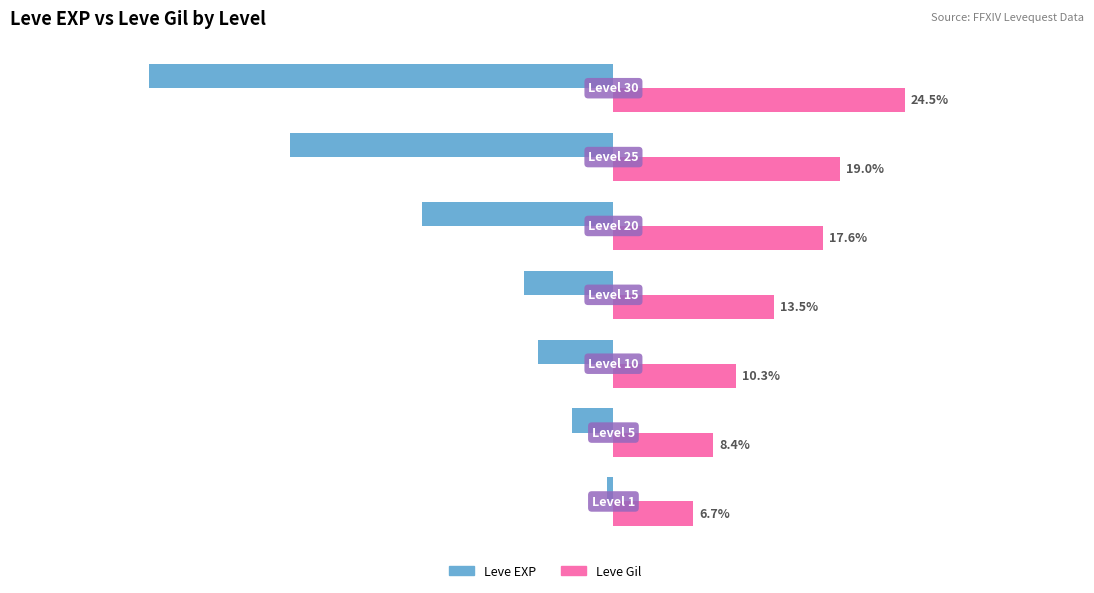

What are all the series names shown in the legend?

Leve EXP, Leve Gil